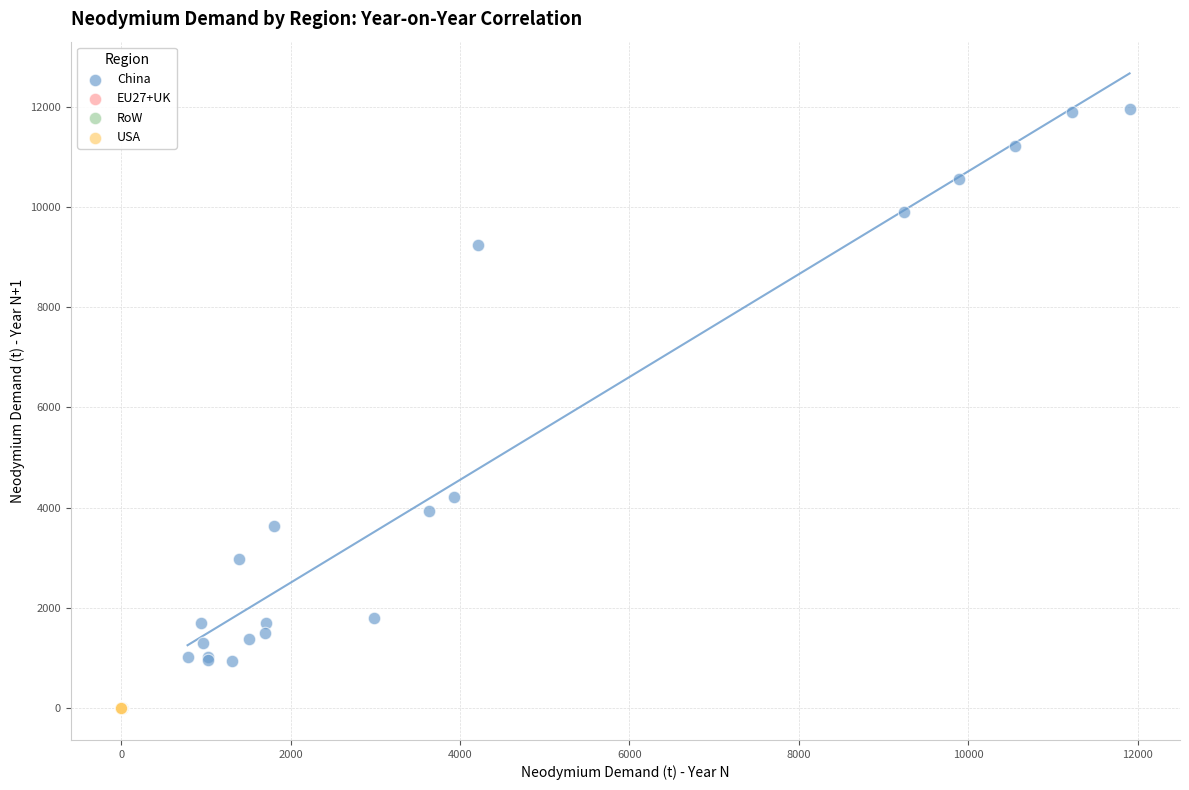

What are all the series names shown in the legend?

China, EU27+UK, RoW, USA